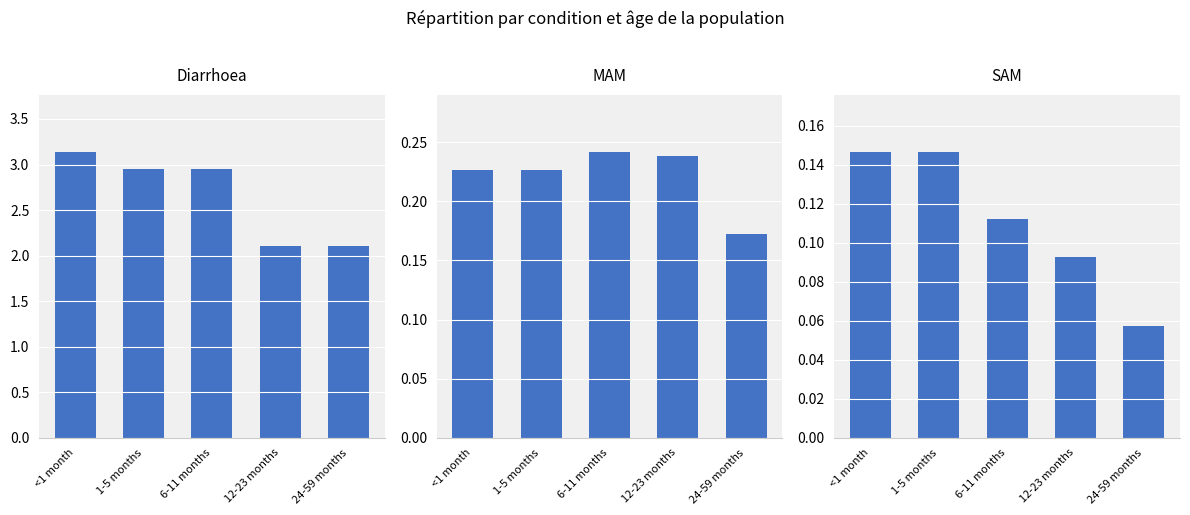

Rank the series by their maximum value, from highest to lowest.

Diarrhoea, MAM, SAM